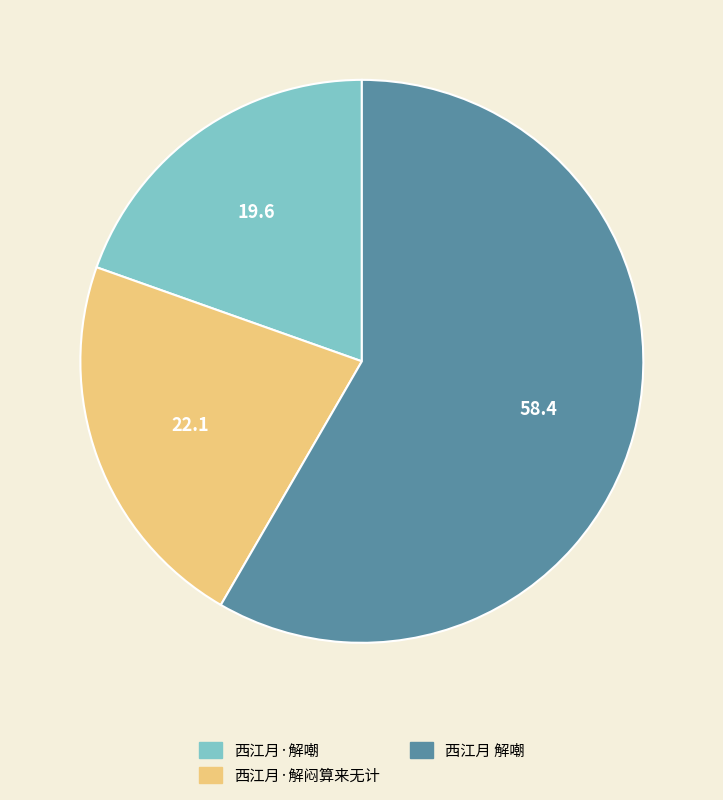

Do 西江月 解嘲 and 西江月·解嘲 together represent more than half of the pie?

Yes